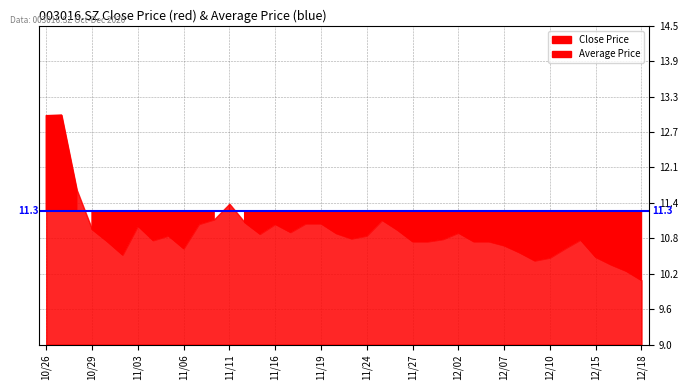

Which has a higher value, 20201215 or 20201106?

20201106